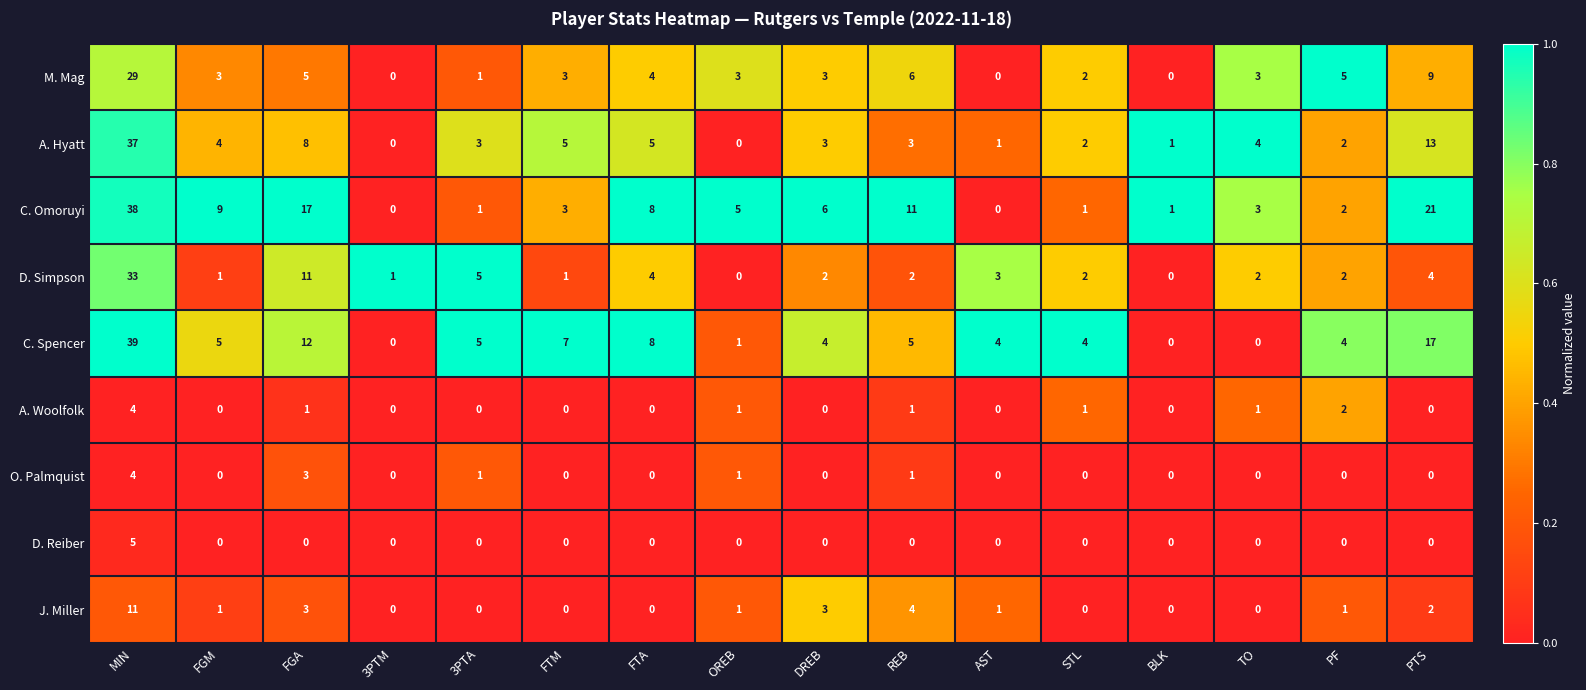

The C. Spencer series shows 1 at REB. True or false?

False